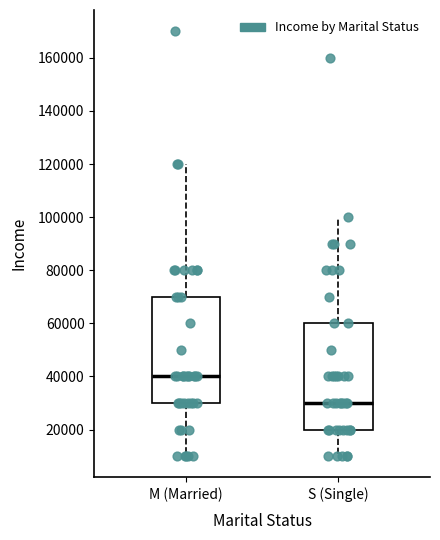

Reading left to right, read every box against the y-axis: the position of its median line, the range the box covers, and the ends of its whiskers. The values are not printed on the chart, so give them approximately, as read against the axis.

M (Married): median 40000, box 30000 to 70000, whiskers 10000 to 120000
S (Single): median 30000, box 20000 to 60000, whiskers 10000 to 100000